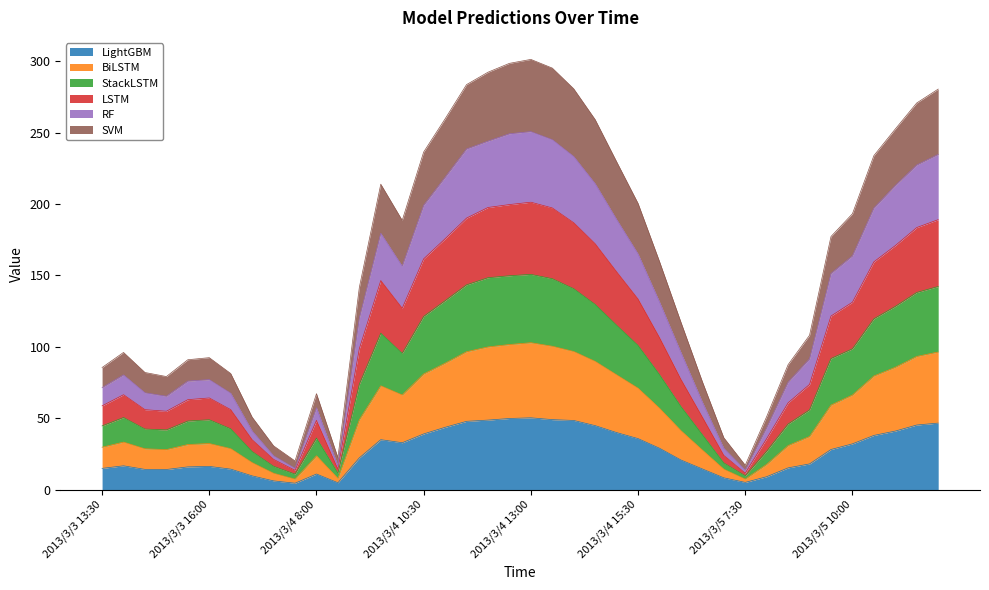

What is the maximum value for LightGBM?

50.3